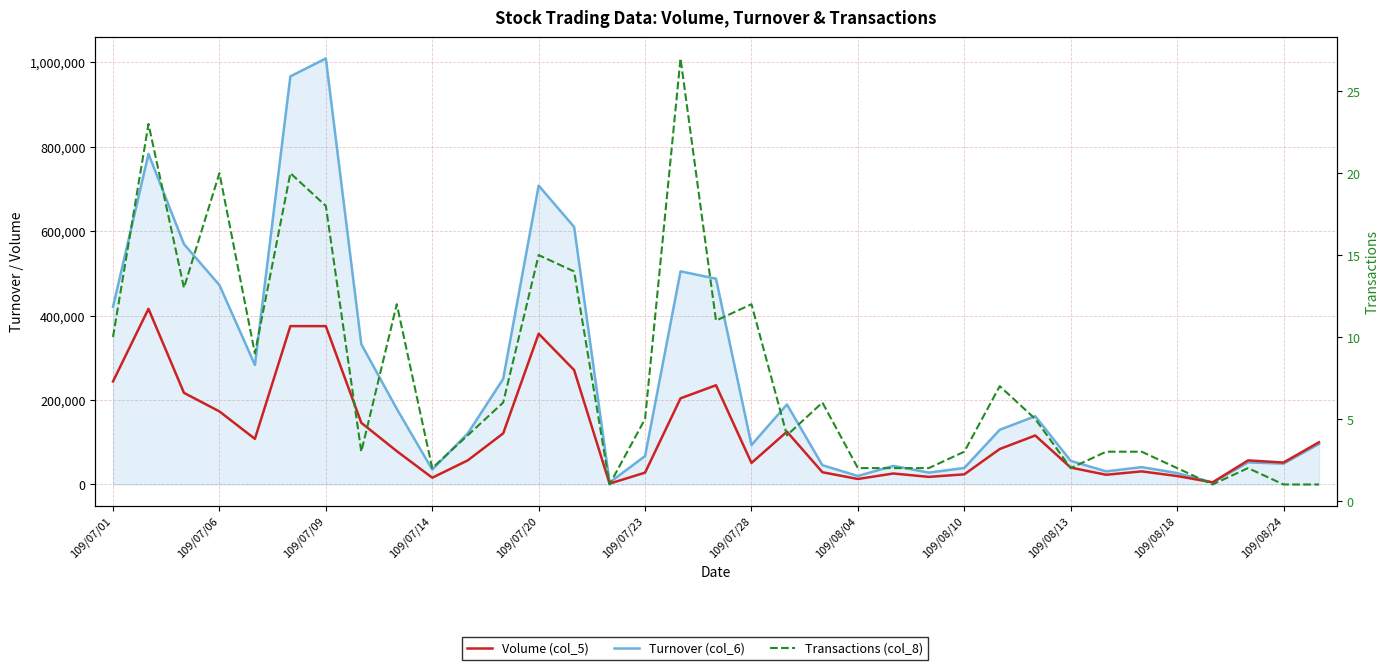

What are all the series names shown in the legend?

Turnover (col_6), Volume (col_5), Transactions (col_8)